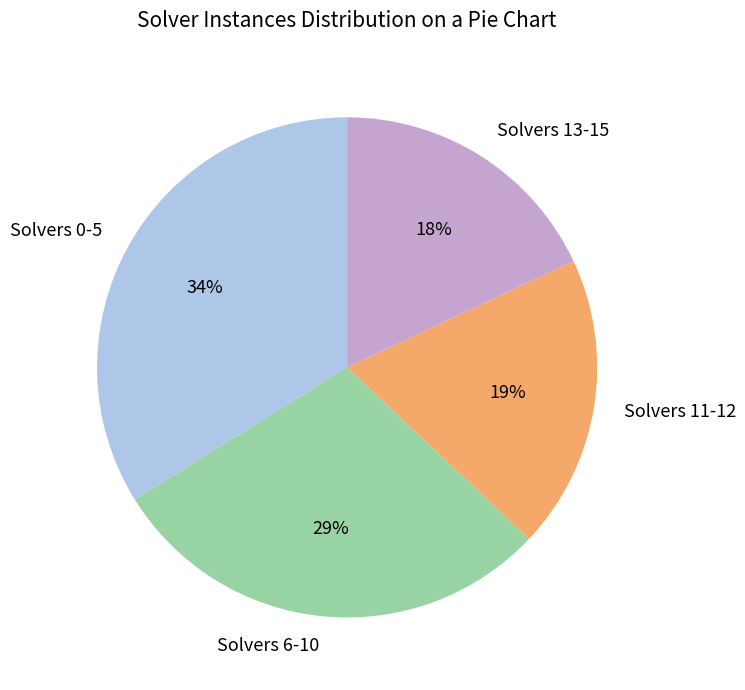

Is the sum of Solvers 6-10 and Solvers 0-5 greater than half?

Yes